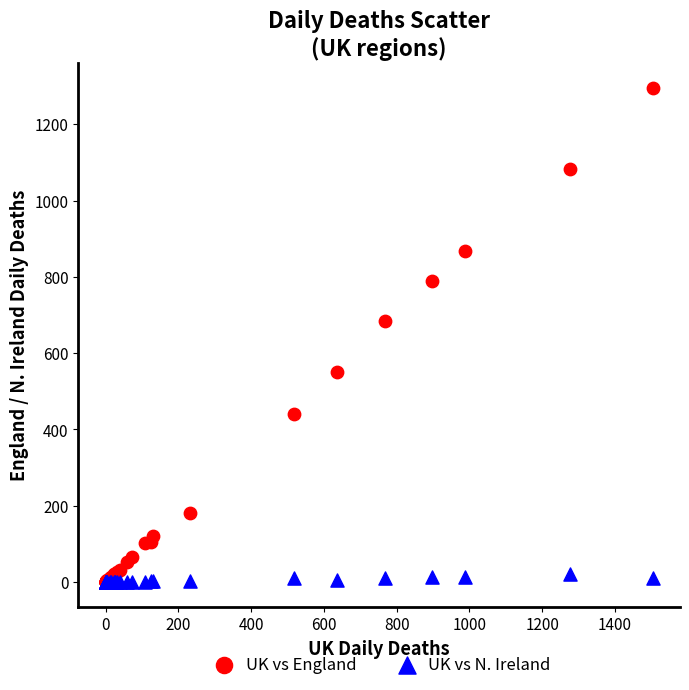

Across all series, what Y value is closest to 647?

685